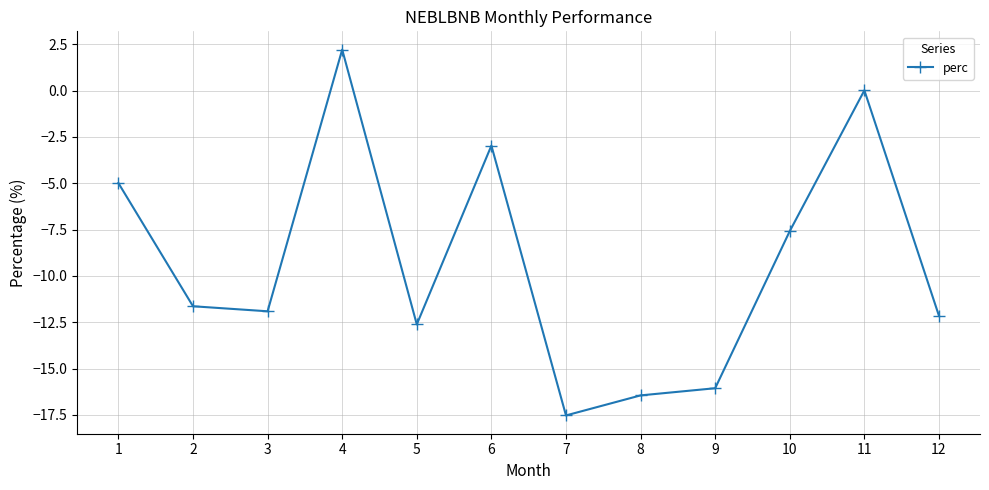

What is the value of the 12th point from the left?

-12.2